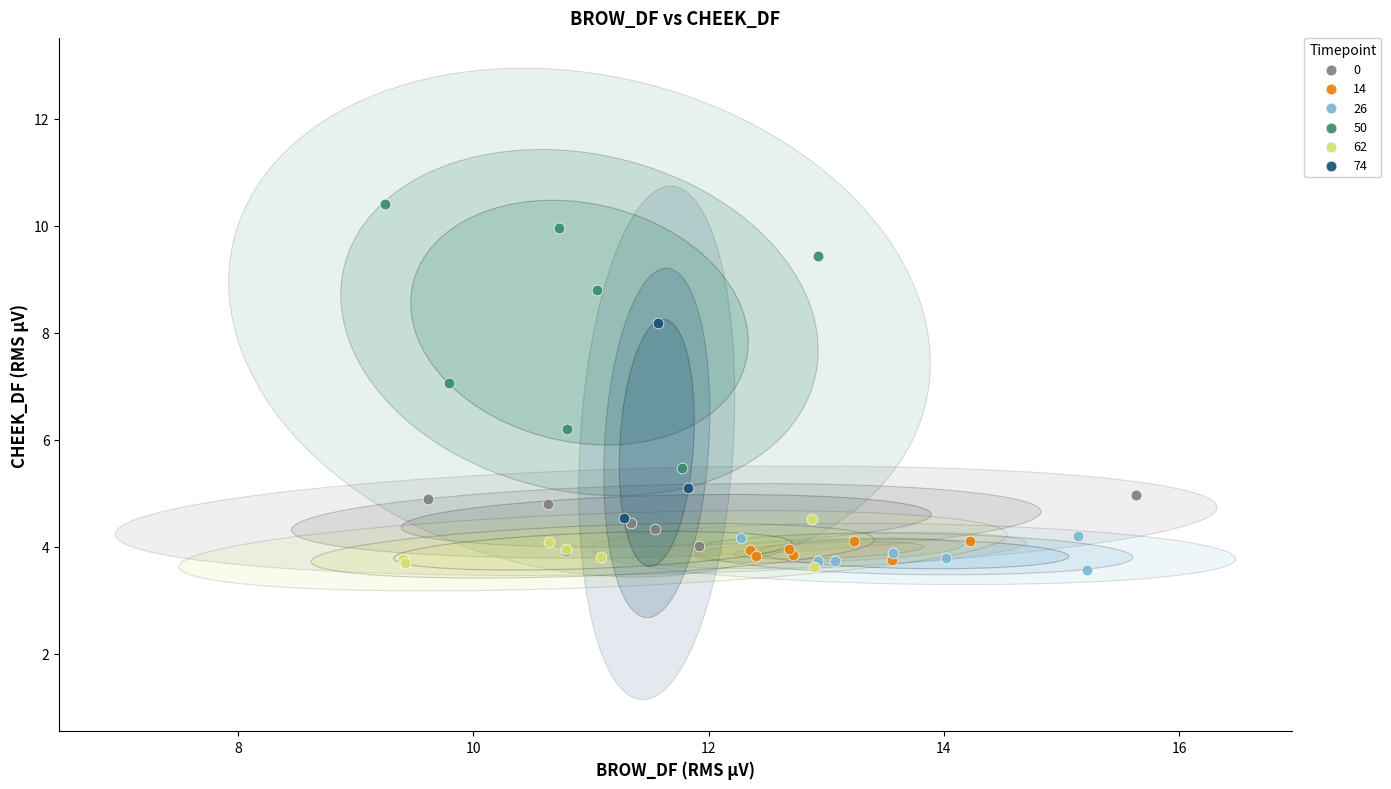

Which series has the largest Y range (max minus min)?

50